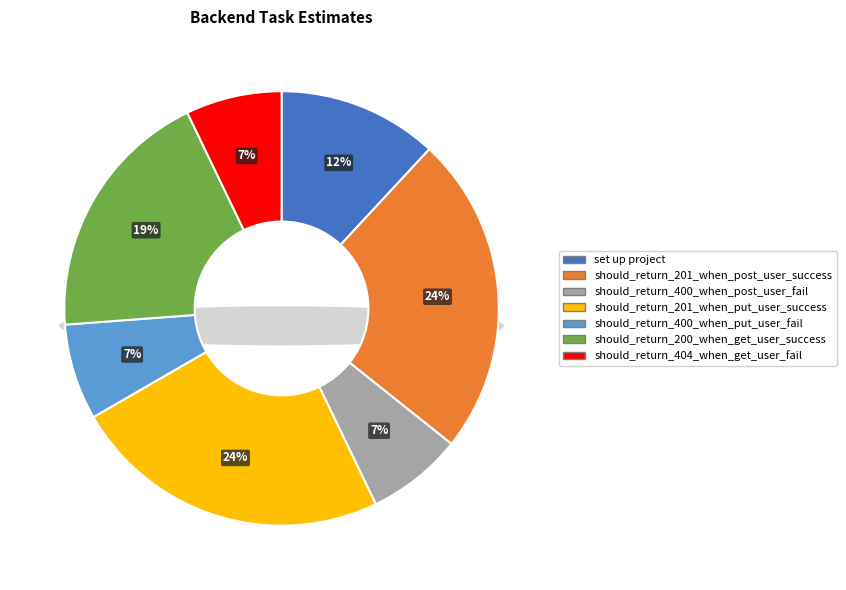

Rank the categories by value from lowest to highest.

should_return_400_when_post_user_fail, should_return_400_when_put_user_fail, should_return_404_when_get_user_fail, set up project, should_return_200_when_get_user_success, should_return_201_when_post_user_success, should_return_201_when_put_user_success